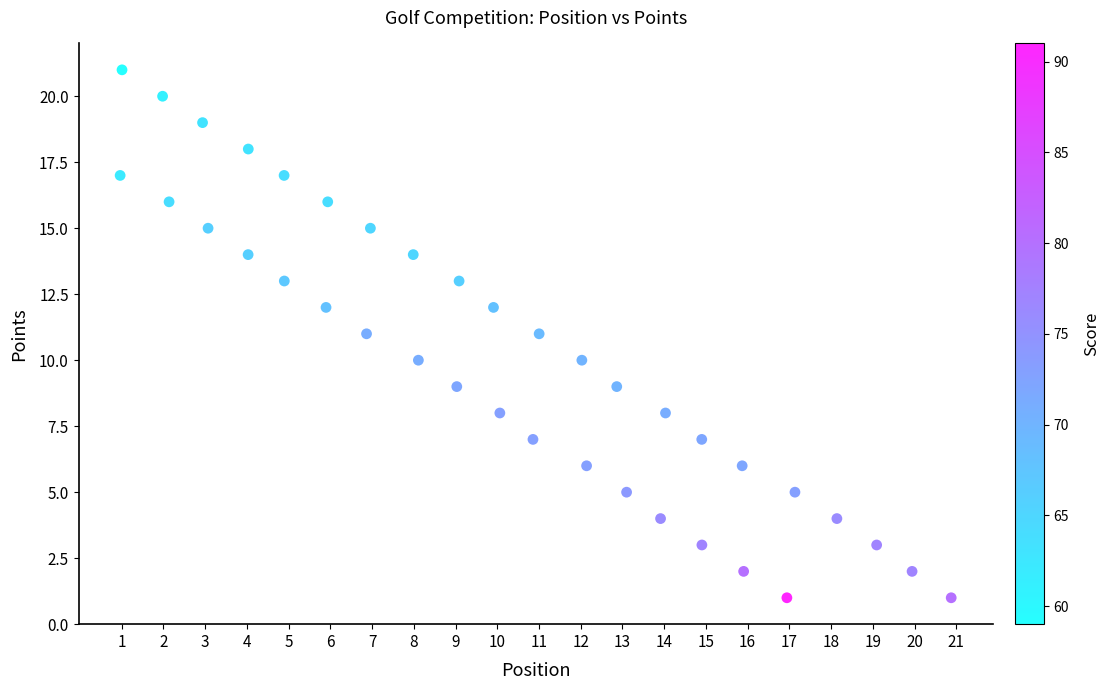

What is the range of Y values (max minus min)?

20